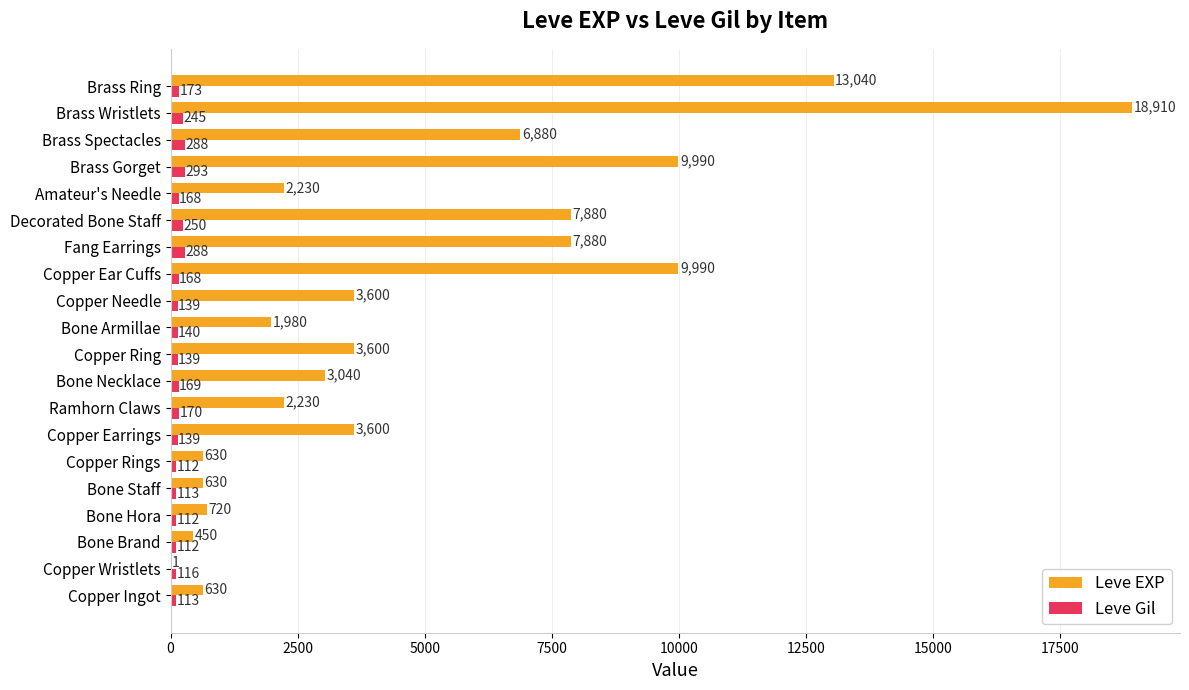

At which label is Leve Gil closest to 202?

Brass Ring